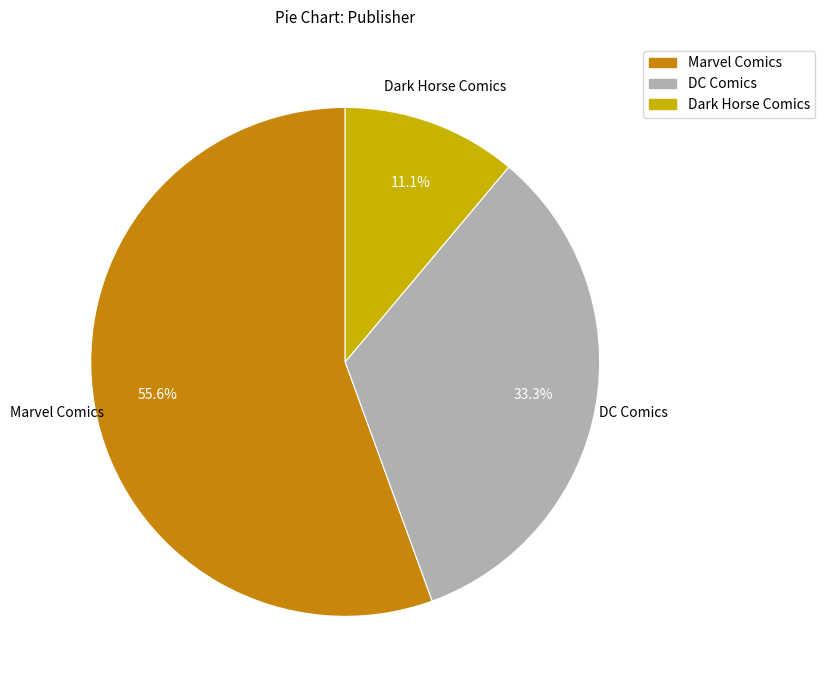

How many segments does this pie chart have?

3